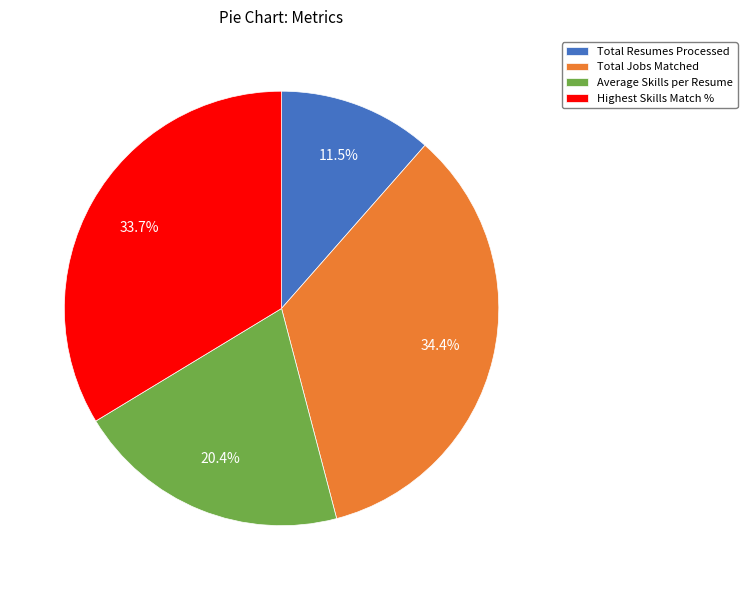

What portion of the pie excludes Total Resumes Processed?

88.5%